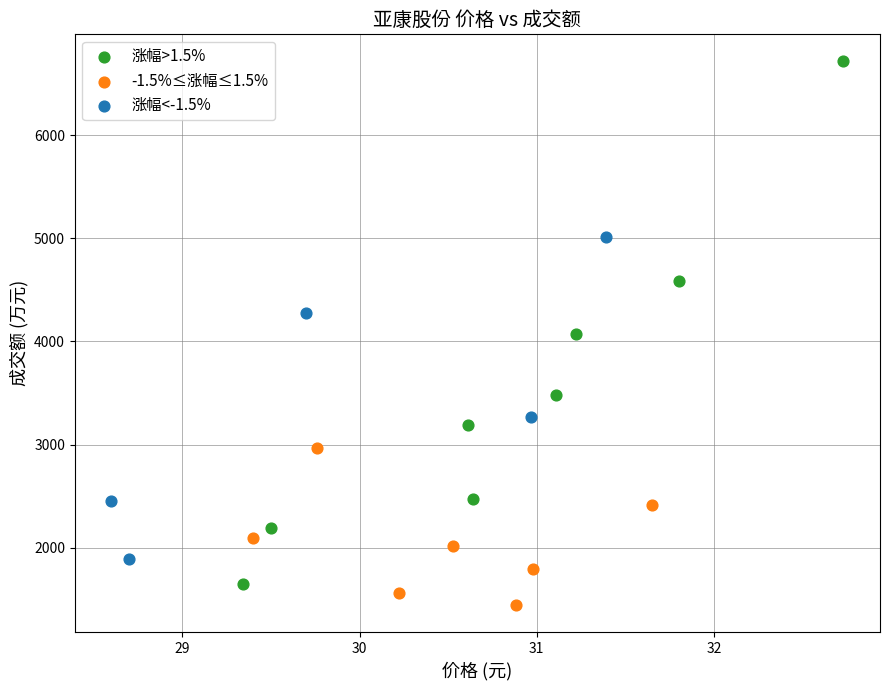

Which series has the widest spread of Y values?

涨幅>1.5%